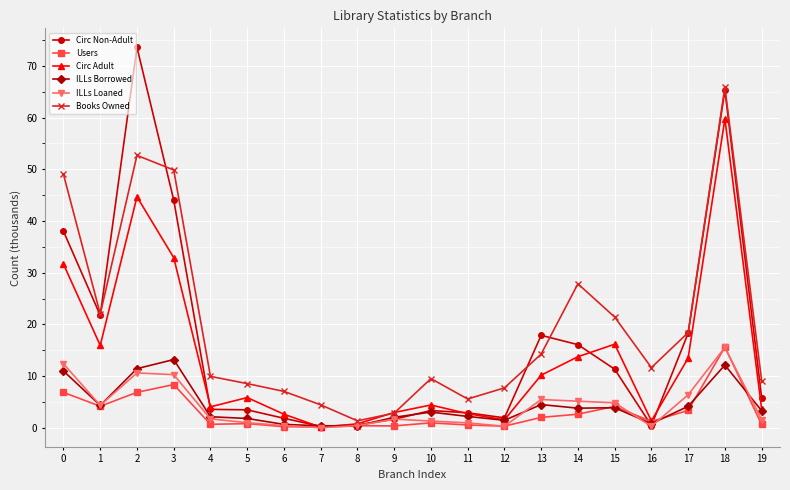

Where is the first local minimum for ILLs Loaned?

1